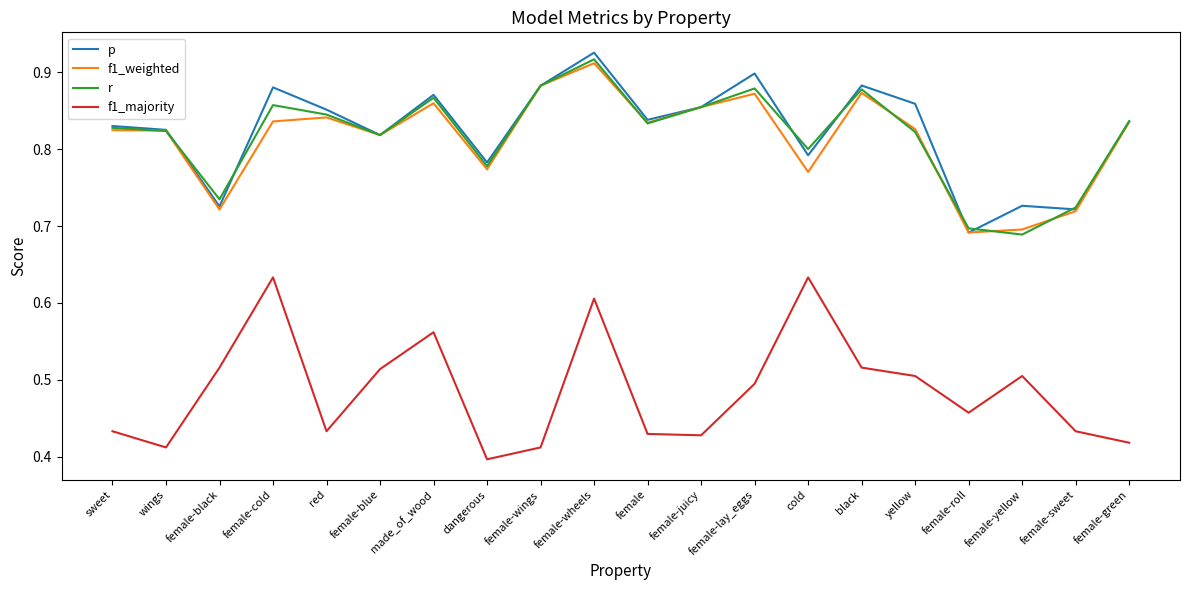

What is the difference between the second highest and minimum values in the f1_majority series?

0.2